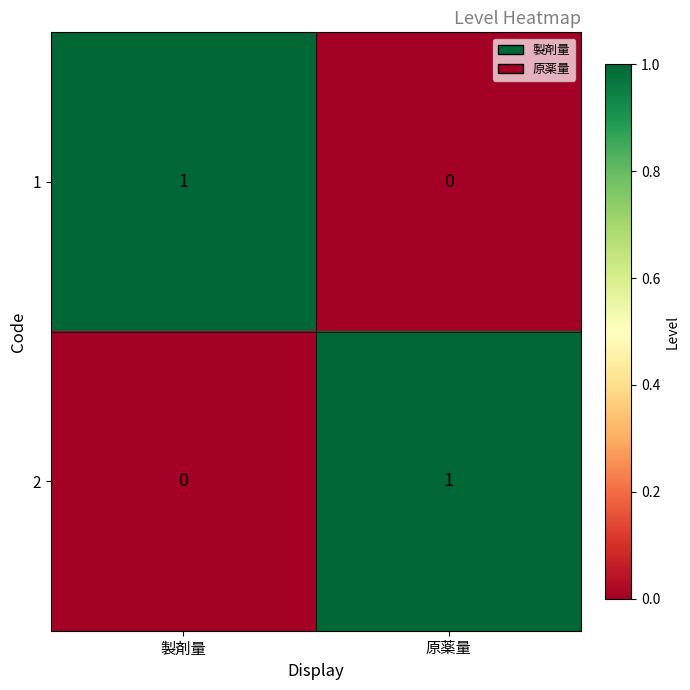

Is it true that 2 equals 1 at 原薬量?

True